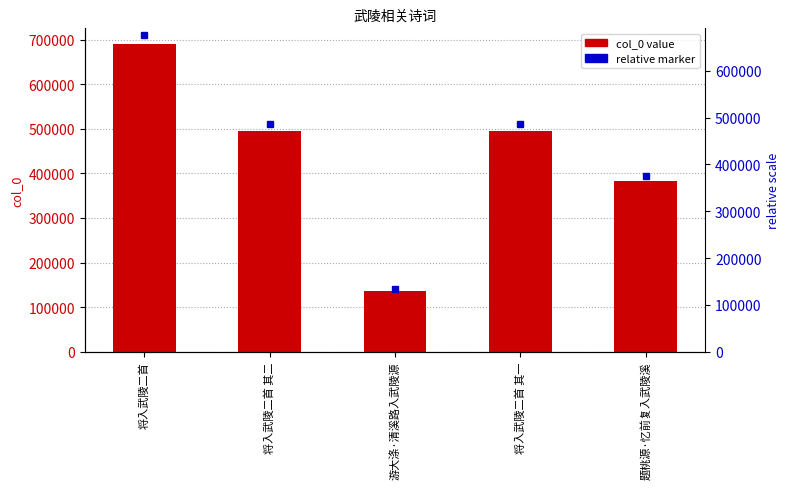

Reading left to right, list all the values displayed in this chart.

将入武陵二首=690782	将入武陵二首 其二=495487	游大涤·清溪路入武陵源=135816	将入武陵二首 其一=495486	题桃源·忆前复入武陵溪=382021